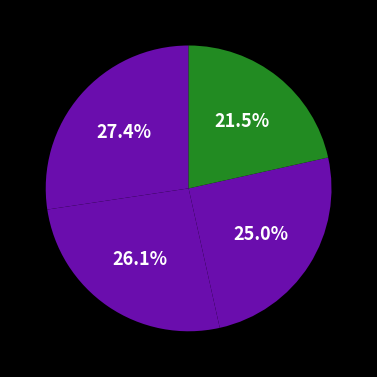

How many slices are in this pie chart?

4